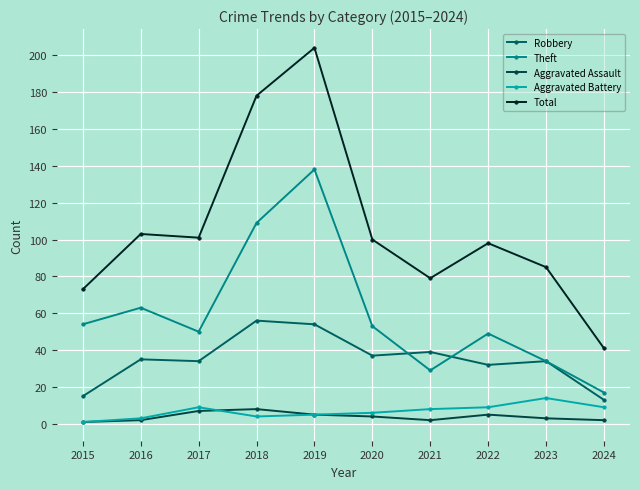

True or false: Aggravated Assault and Total intersect in this chart.

False